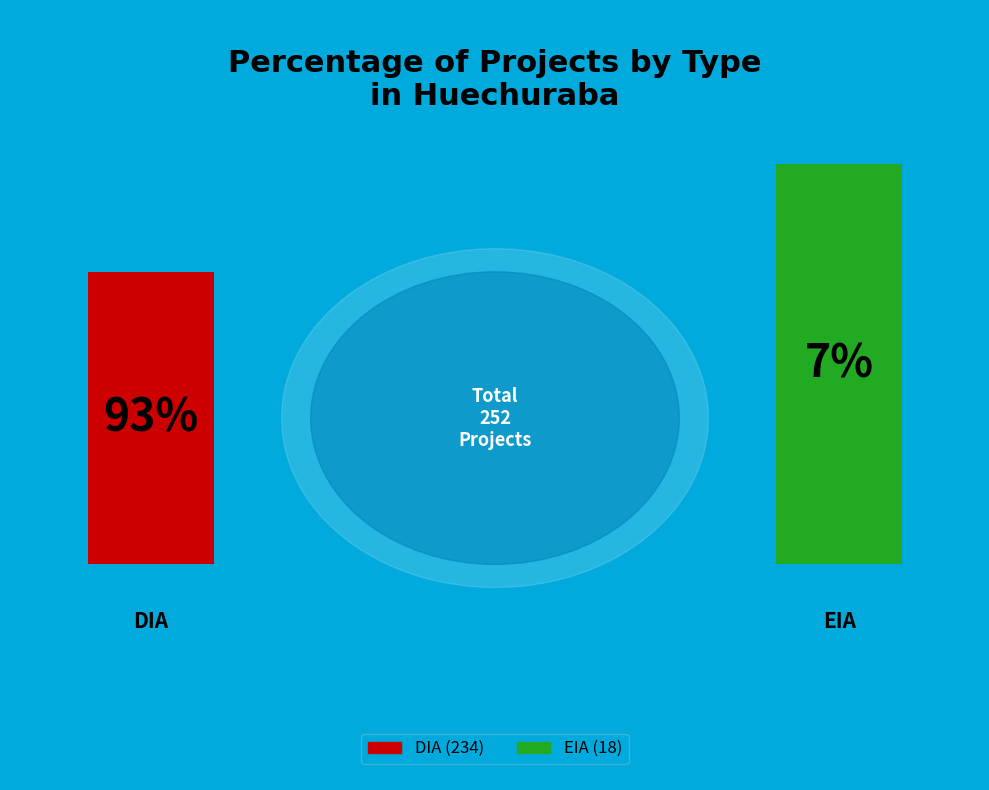

How many segments does this pie chart have?

2